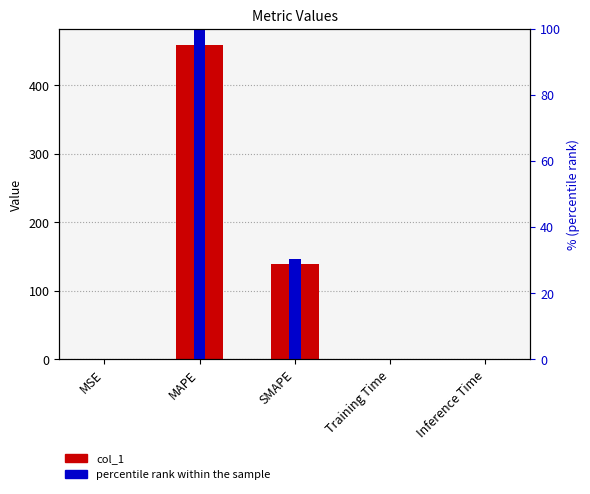

What are all the series names shown in the legend?

col_1, percentile rank within the sample